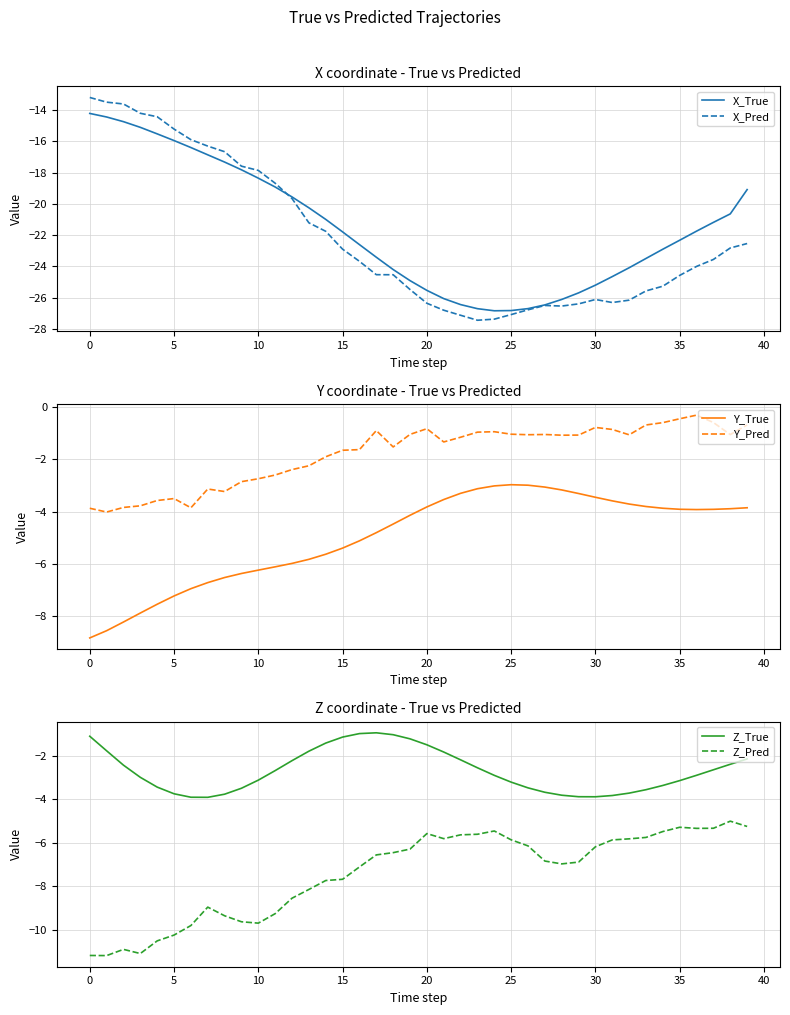

At 39, list the series in order from smallest to largest.

X_Pred, X_True, Z_Pred, Y_True, Z_True, Y_Pred